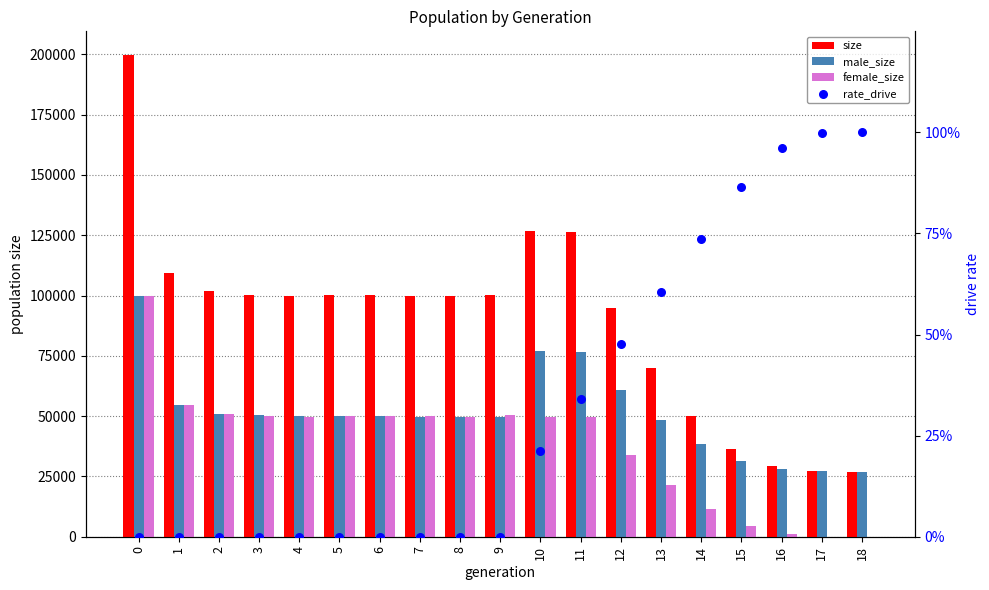

Which series has the widest spread of Y values?

size